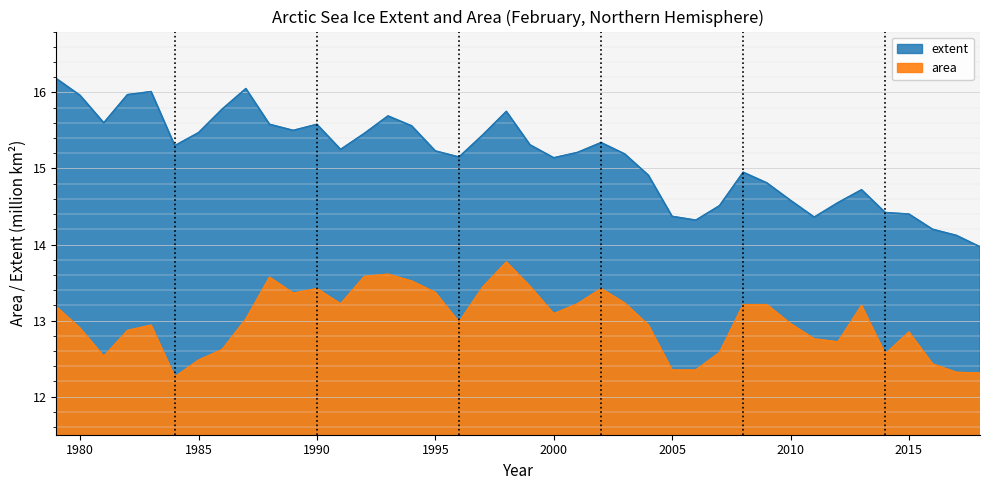

What are all the series names shown in the legend?

extent, area